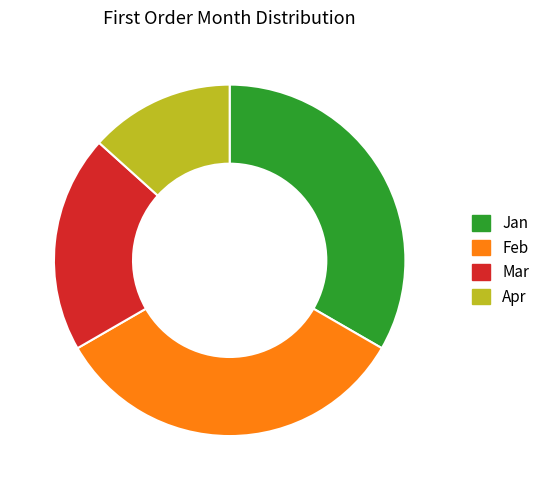

What is the ratio of the value at Feb to the value at Mar?

1.7